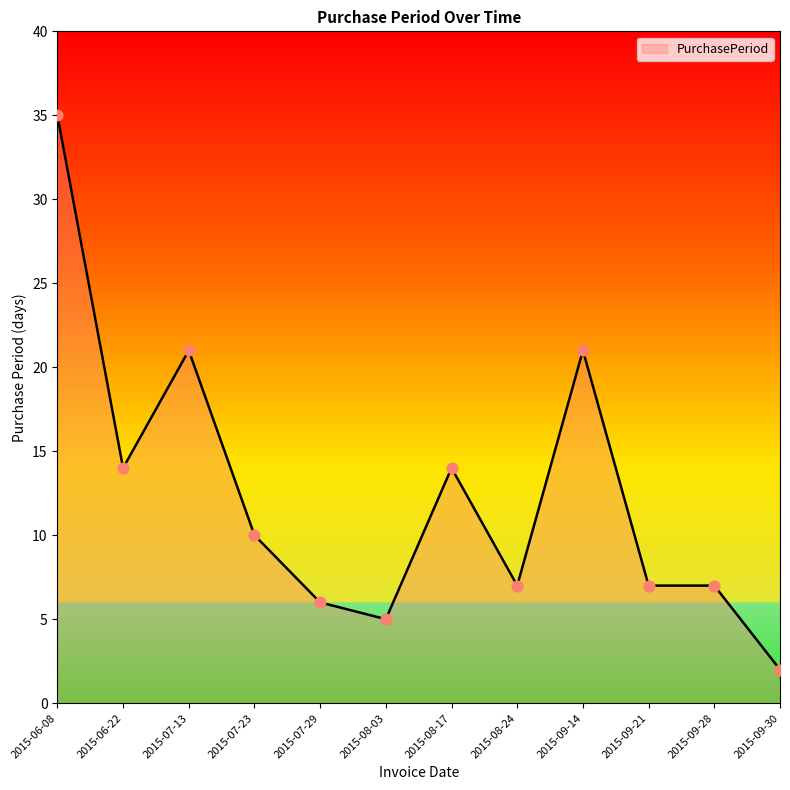

Approximately how many times larger is the value at 2015-08-24 compared to 2015-08-17?

0.5